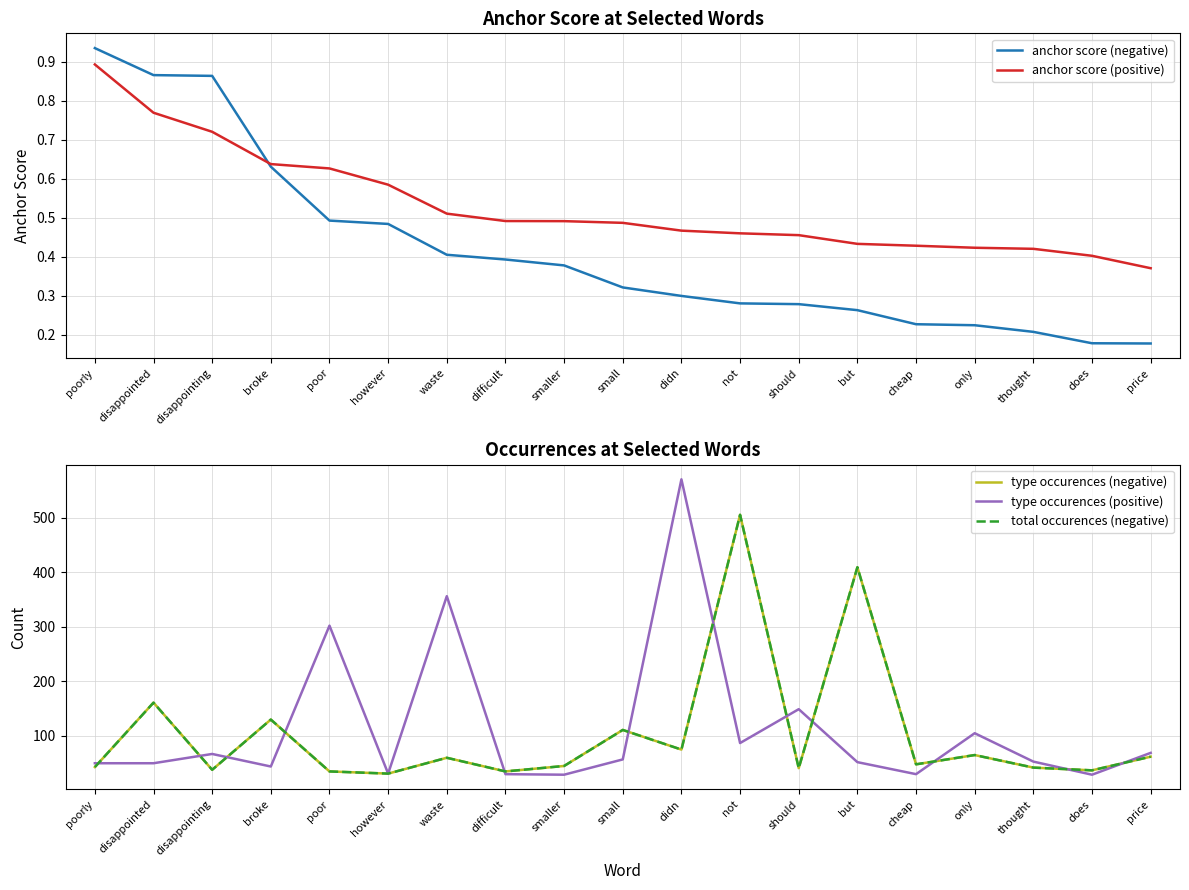

Is the value of type occurences (positive) at thought greater than the value of anchor score (positive) at didn?

Yes